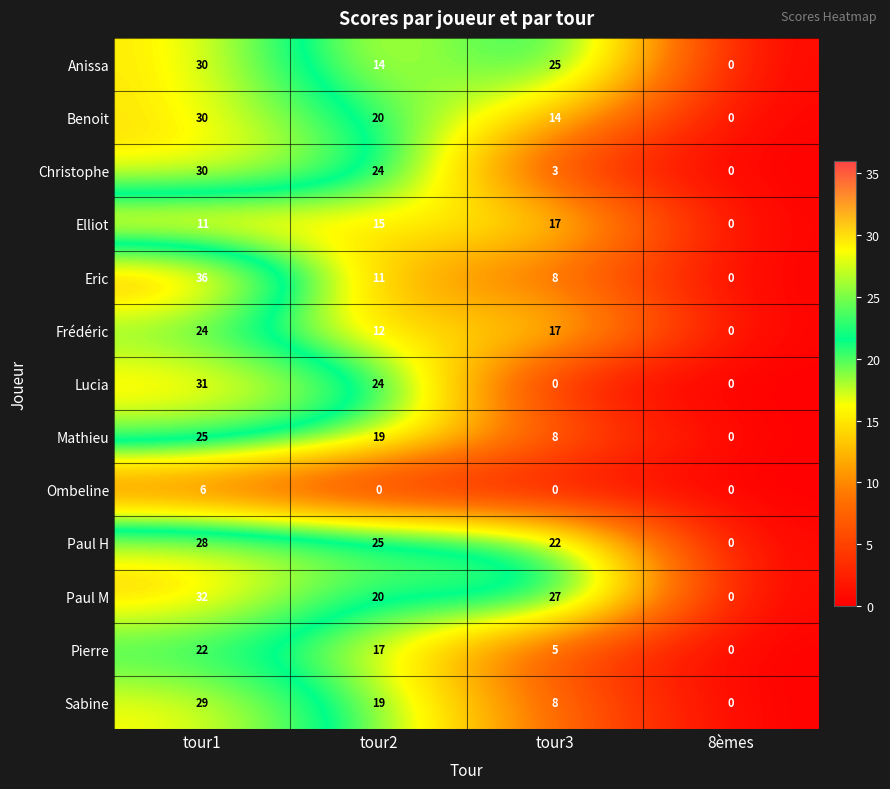

What is the difference between the highest and lowest values at tour1?

30